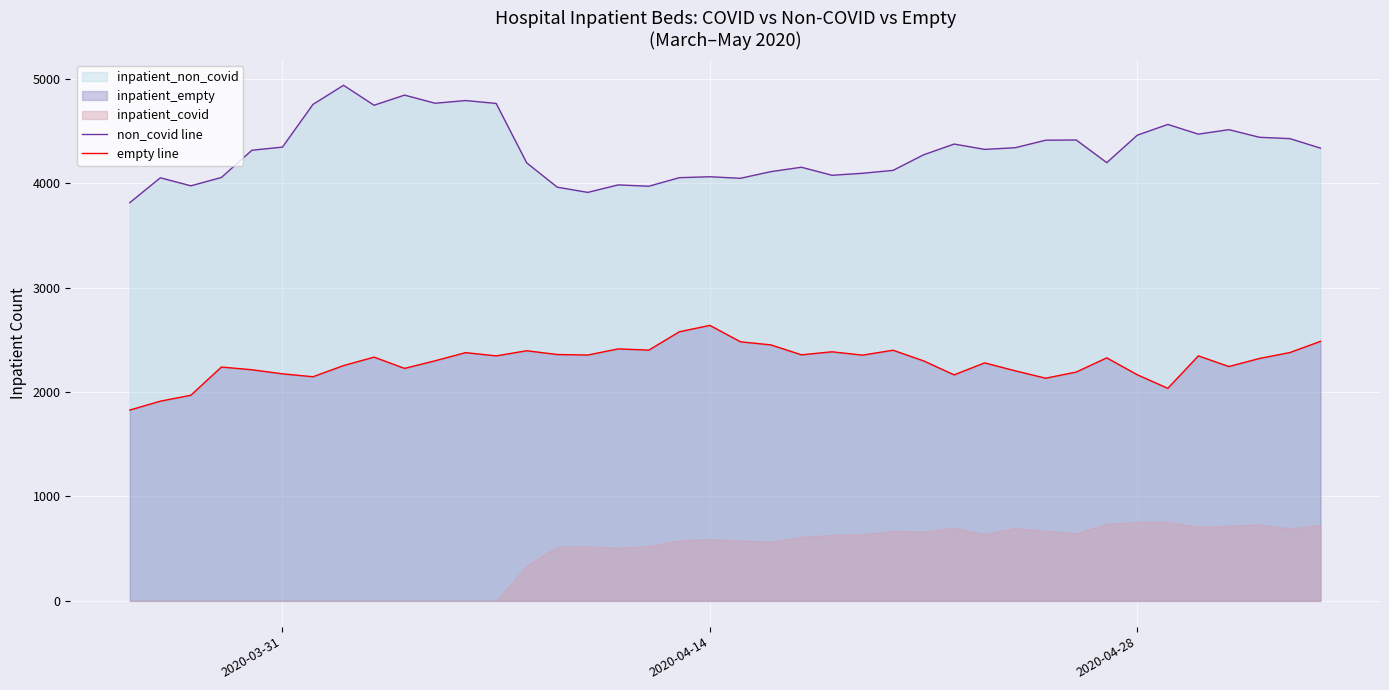

True or false: non_covid line and empty line cross at least once.

False